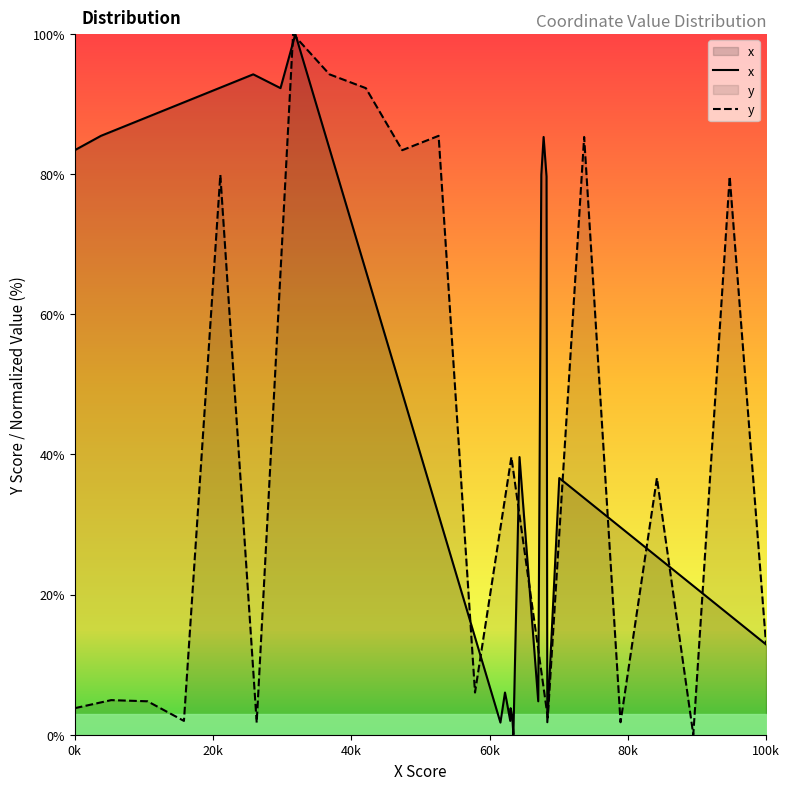

What is the maximum value for x?

100.0